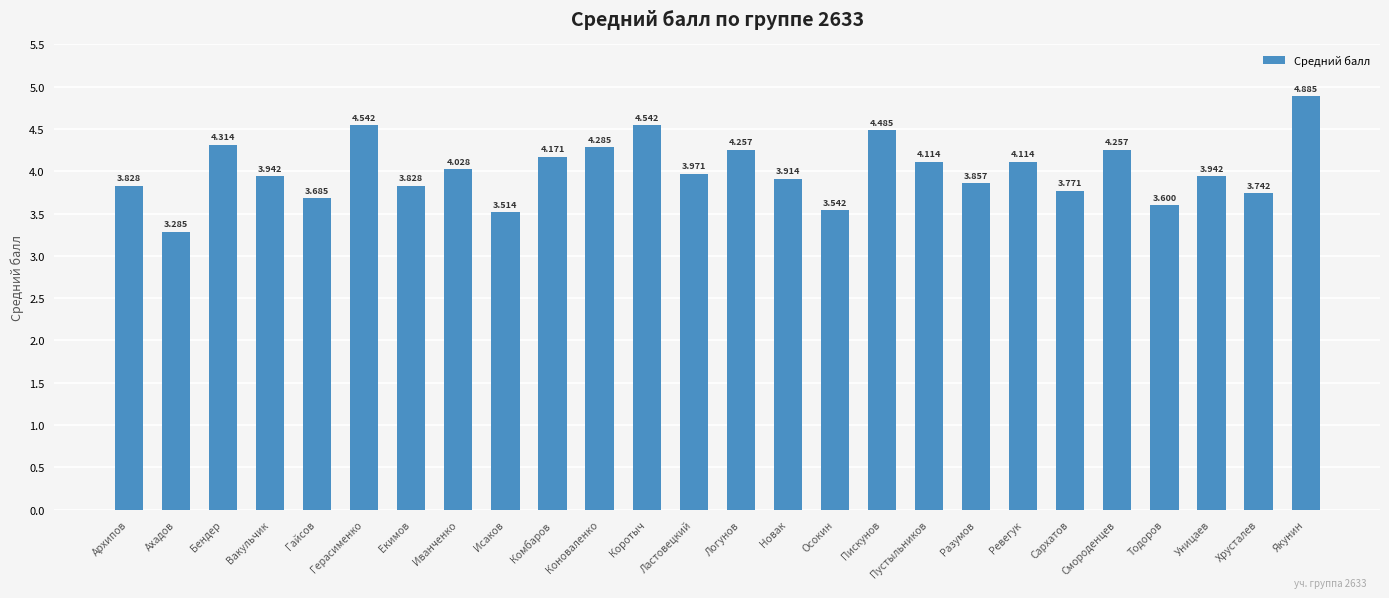

Between Якунин and Тодоров, which is larger?

Якунин